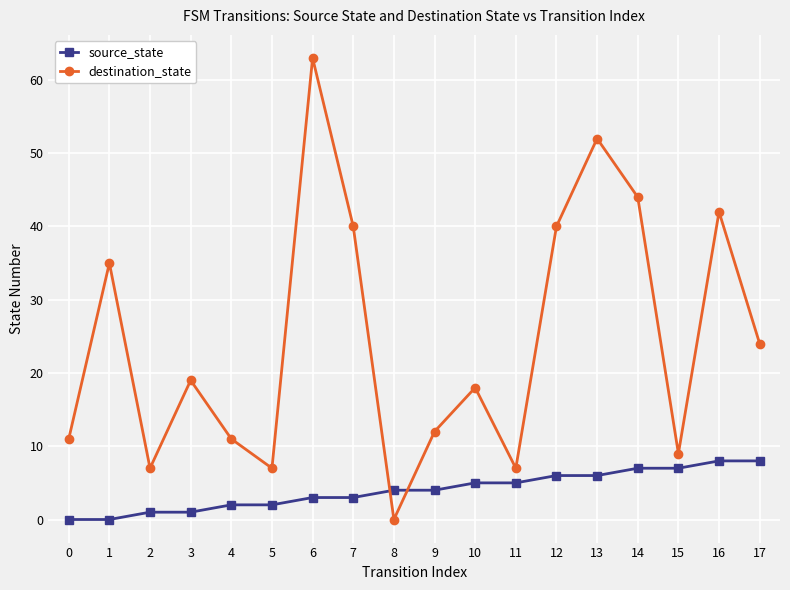

Is it true that destination_state equals 97 at 6?

False